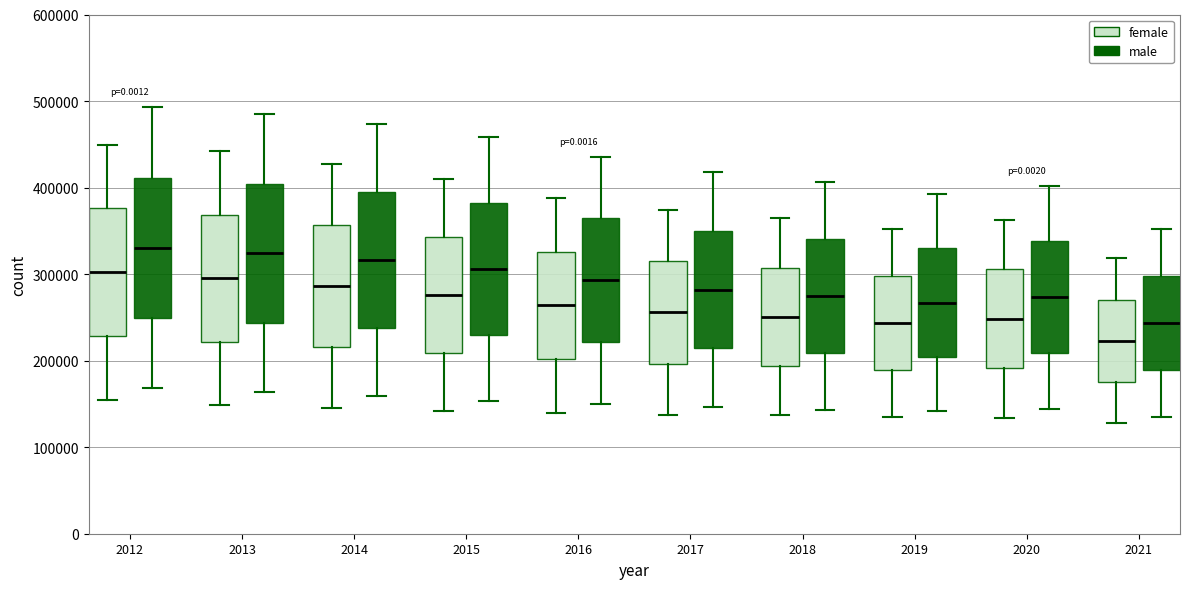

Reading left to right, read every box against the y-axis: the position of its median line, the range the box covers, and the ends of its whiskers. The values are not printed on the chart, so give them approximately, as read against the axis.

2012 (female): median 300000, box 230000 to 380000, whiskers 150000 to 450000
2012 (male): median 330000, box 250000 to 410000, whiskers 170000 to 490000
2013 (female): median 300000, box 220000 to 370000, whiskers 150000 to 440000
2013 (male): median 320000, box 240000 to 400000, whiskers 160000 to 480000
2014 (female): median 290000, box 220000 to 360000, whiskers 150000 to 430000
2014 (male): median 320000, box 240000 to 390000, whiskers 160000 to 470000
2015 (female): median 280000, box 210000 to 340000, whiskers 140000 to 410000
2015 (male): median 310000, box 230000 to 380000, whiskers 150000 to 460000
2016 (female): median 260000, box 200000 to 330000, whiskers 140000 to 390000
2016 (male): median 290000, box 220000 to 360000, whiskers 150000 to 440000
2017 (female): median 260000, box 200000 to 310000, whiskers 140000 to 370000
2017 (male): median 280000, box 210000 to 350000, whiskers 150000 to 420000
2018 (female): median 250000, box 190000 to 310000, whiskers 140000 to 360000
2018 (male): median 270000, box 210000 to 340000, whiskers 140000 to 410000
2019 (female): median 240000, box 190000 to 300000, whiskers 130000 to 350000
2019 (male): median 270000, box 200000 to 330000, whiskers 140000 to 390000
2020 (female): median 250000, box 190000 to 310000, whiskers 130000 to 360000
2020 (male): median 270000, box 210000 to 340000, whiskers 140000 to 400000
2021 (female): median 220000, box 180000 to 270000, whiskers 130000 to 320000
2021 (male): median 240000, box 190000 to 300000, whiskers 140000 to 350000